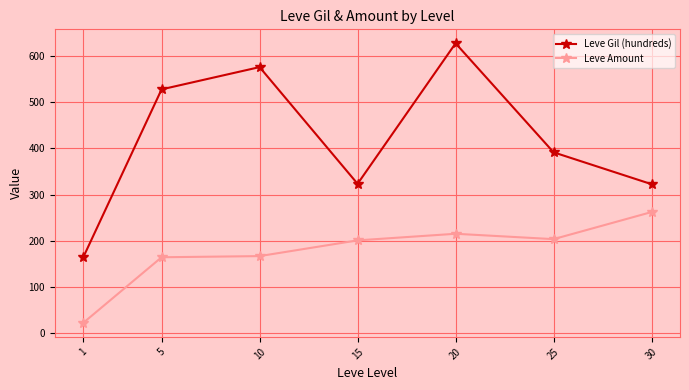

The value of Leve Amount at 30 is 262.0. True or false?

True